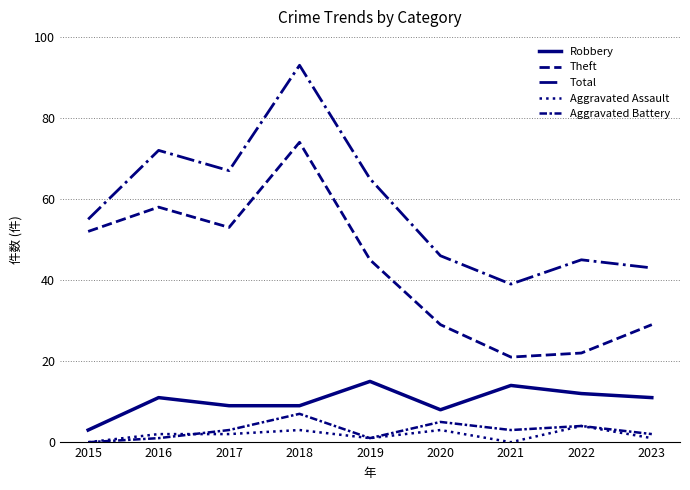

True or false: Aggravated Assault and Total intersect in this chart.

False